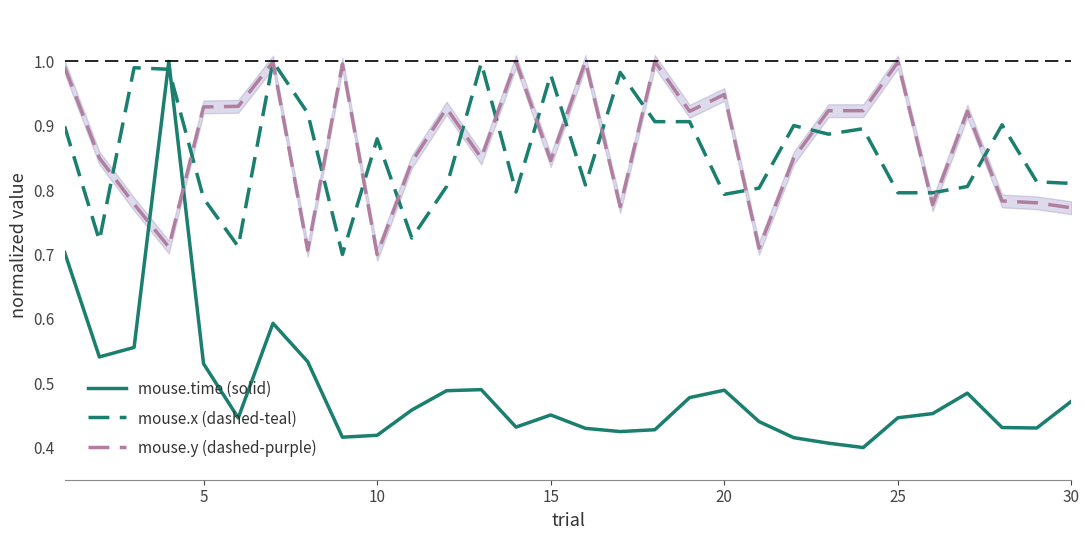

True or false: mouse.x (dashed-teal) has a value of 0.2 at 30.

False